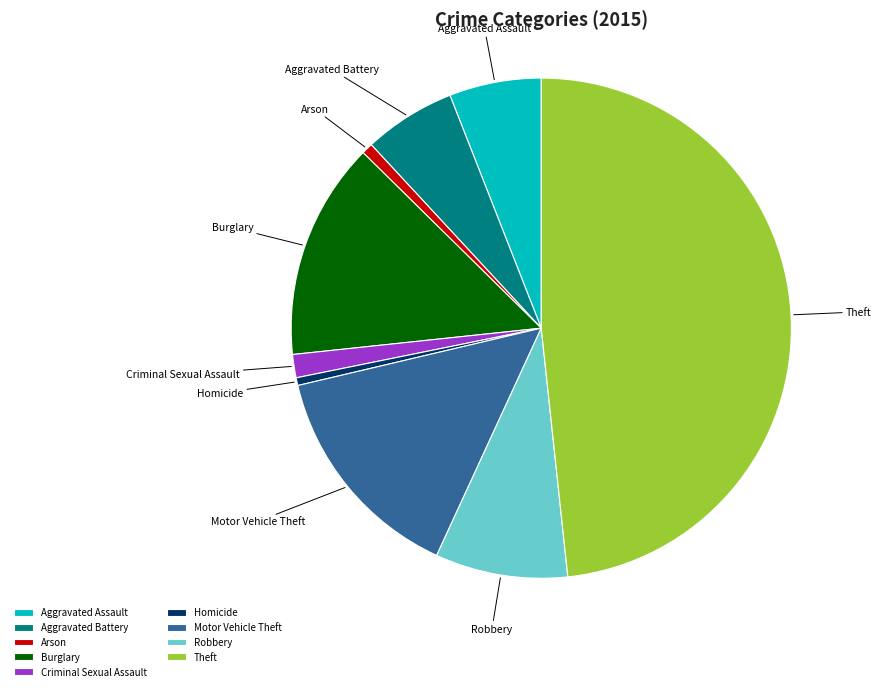

How many segments does this pie chart have?

9